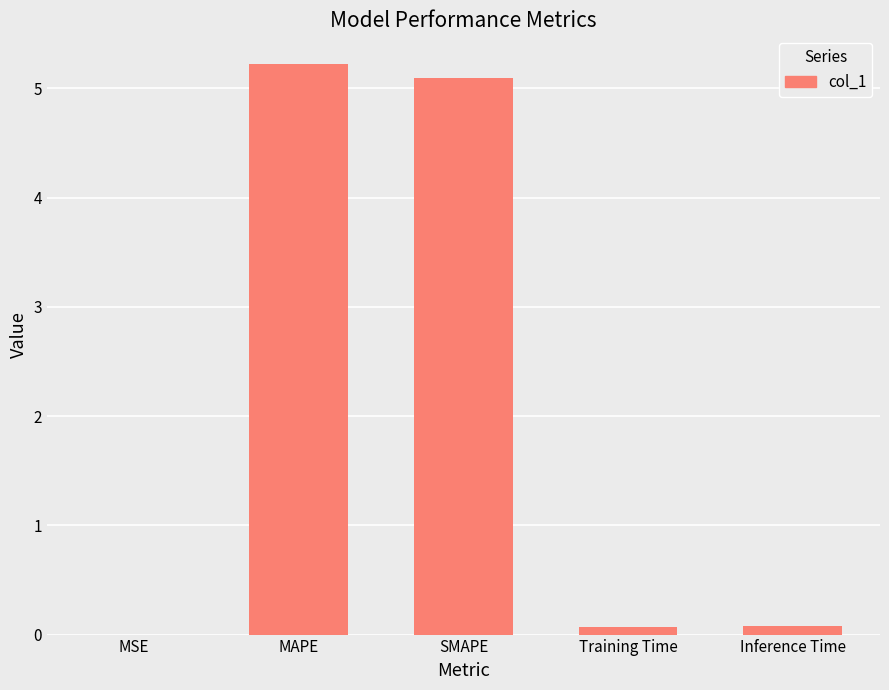

What is the sum of all values?

10.5